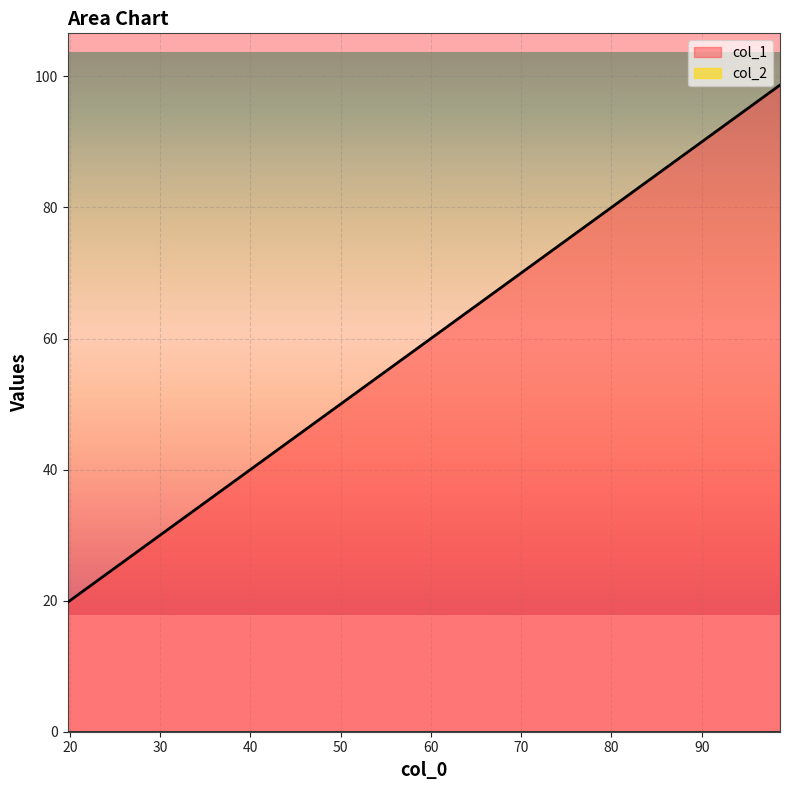

Rank the categories by value from lowest to highest.

19.73880696271158, 49.34460644850949, 49.34460644850957, 78.95040593430663, 98.67956965290072